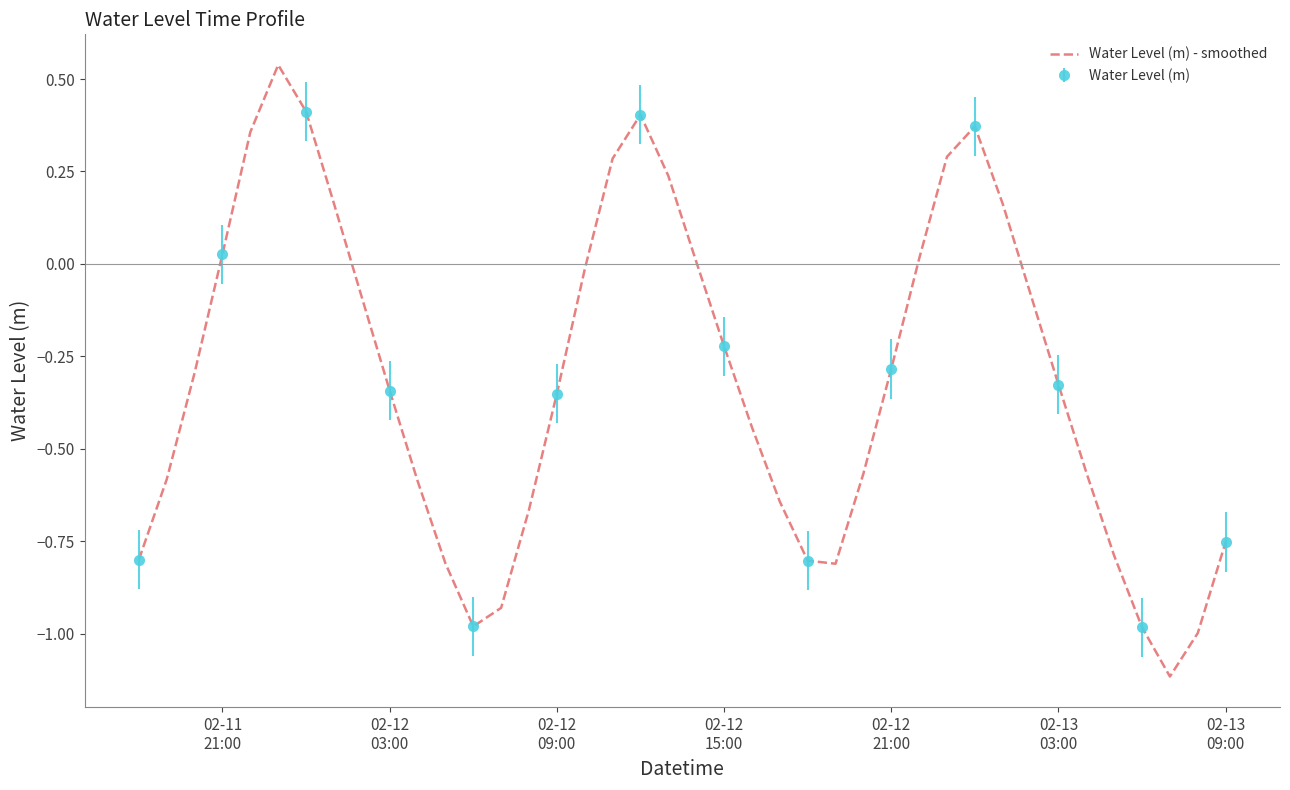

What is the smallest value displayed?

-1.1